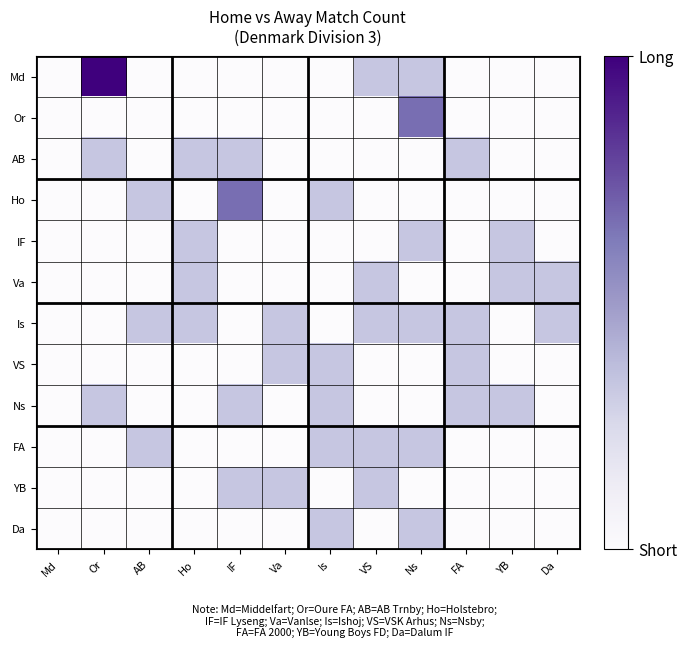

Which series has the widest spread of values?

Md